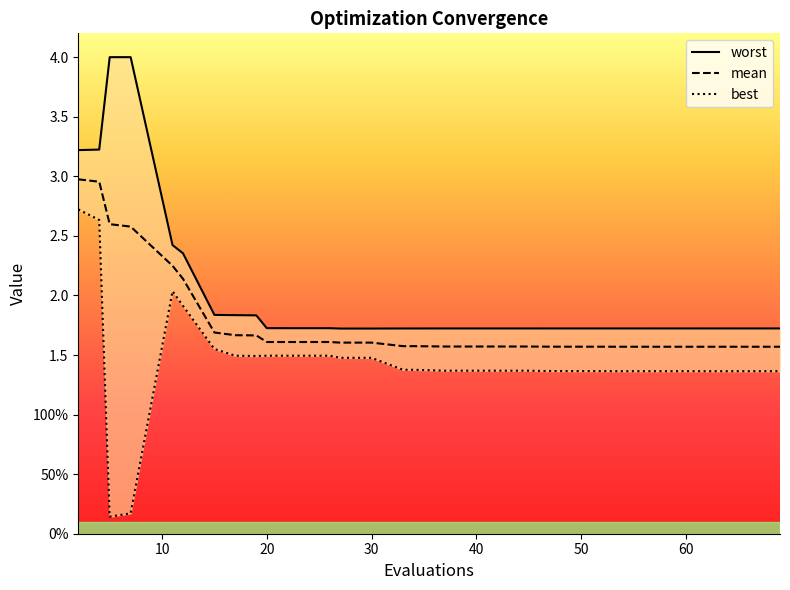

The value of worst at 40 is 1.4. True or false?

False